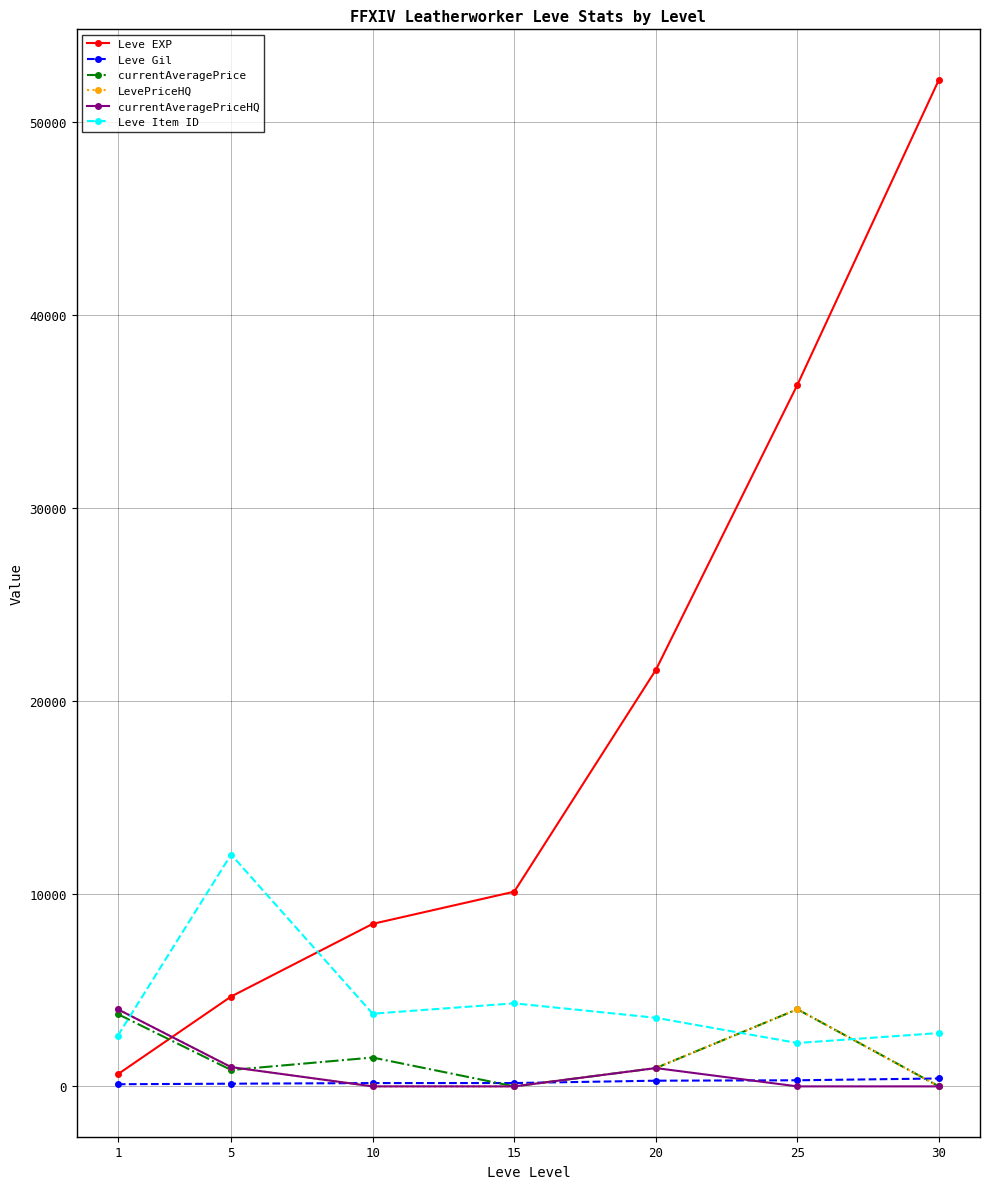

Is this an area chart (filled region under the line)?

No